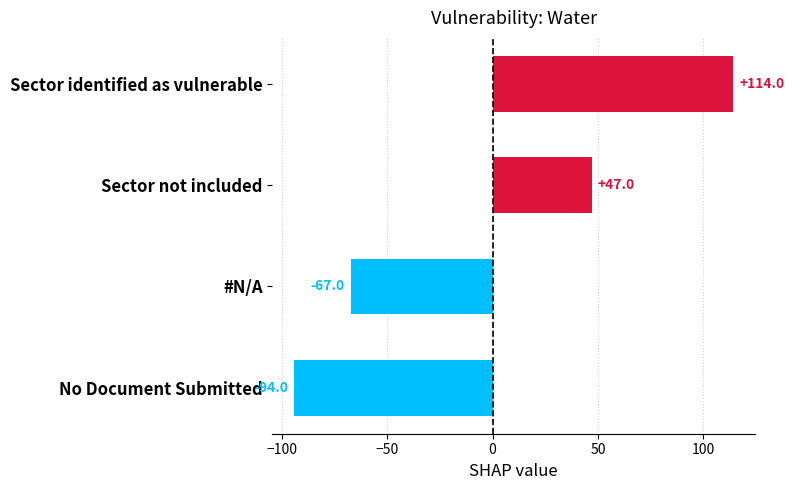

What is the value of the 1st bar from the top?

114